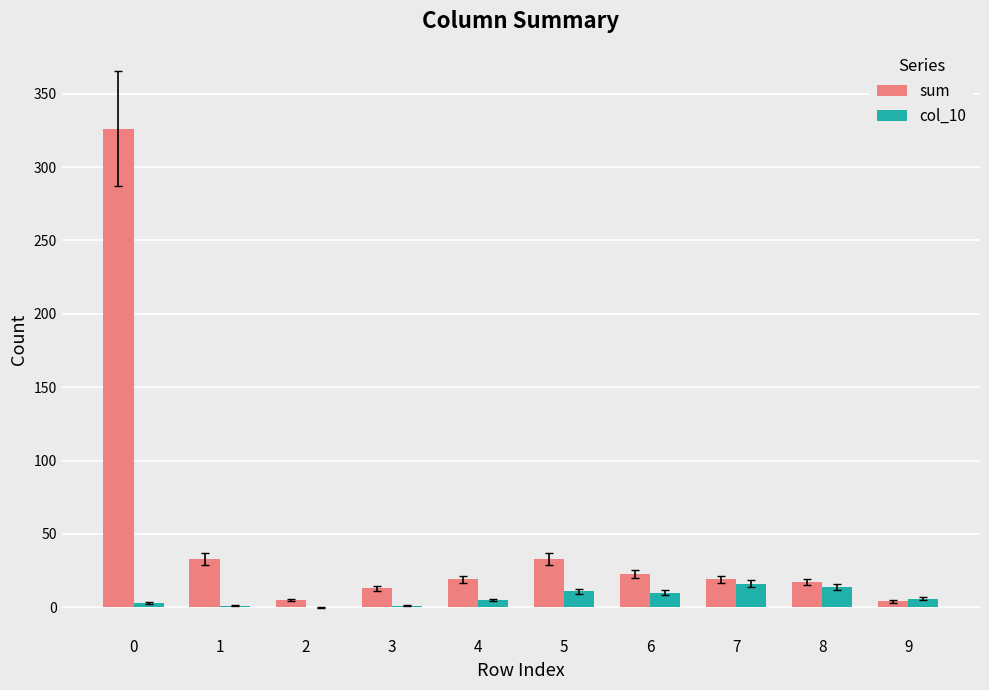

What is the greatest value displayed?

326